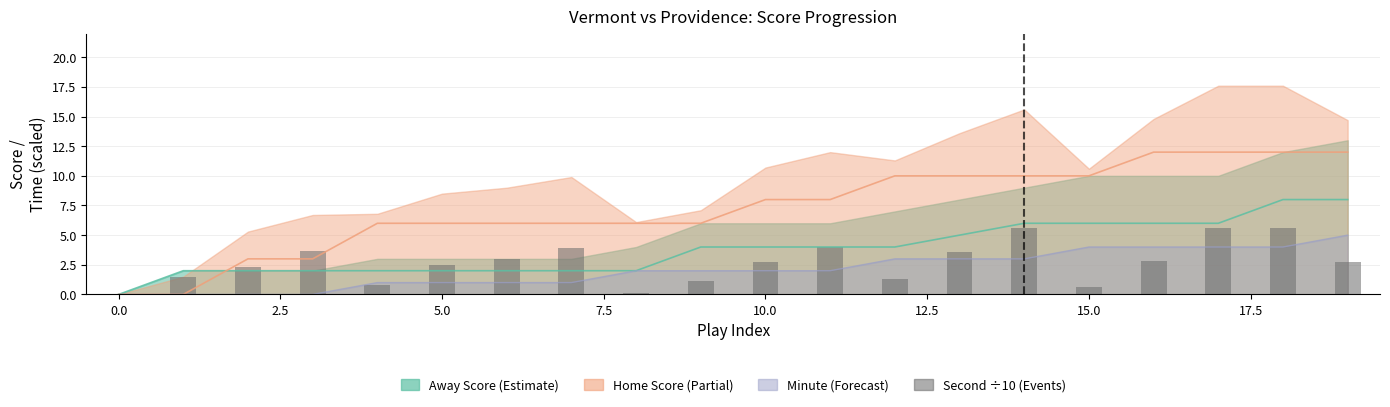

What is the value of the 11th bar from the left?

2.7